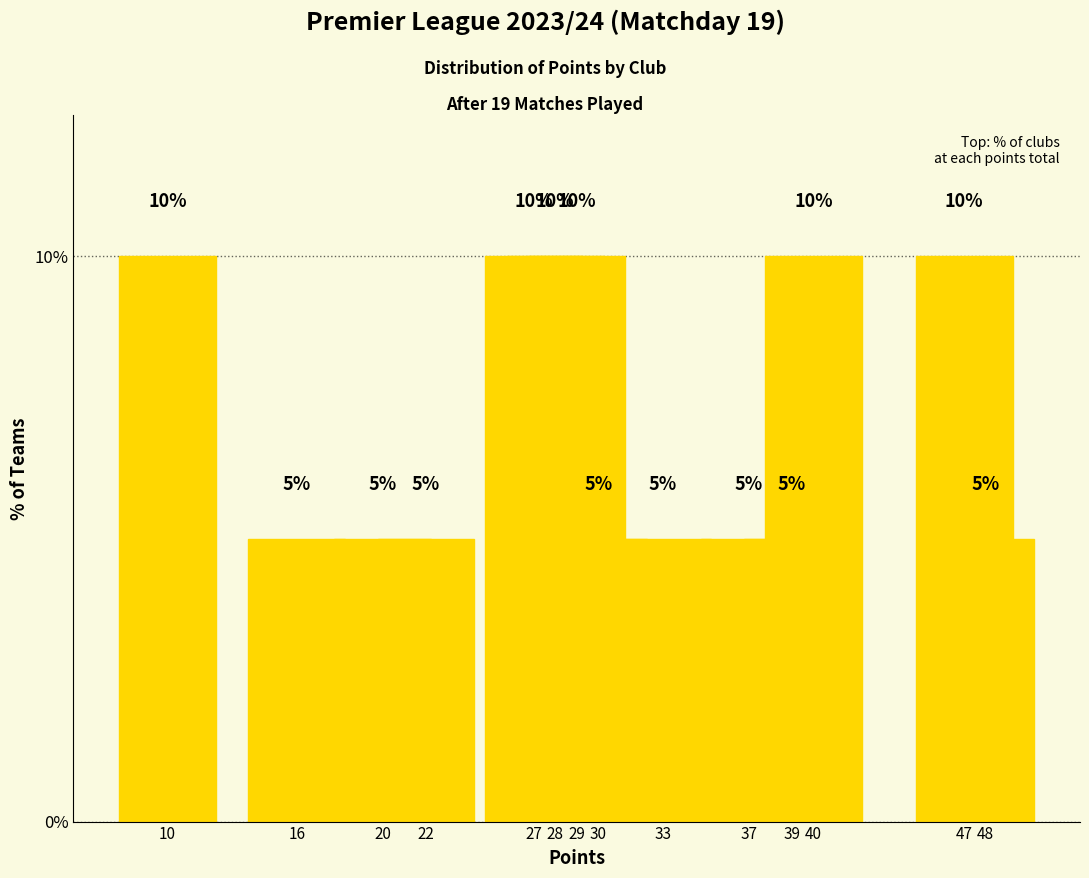

What is the difference between the maximum and minimum values?

5